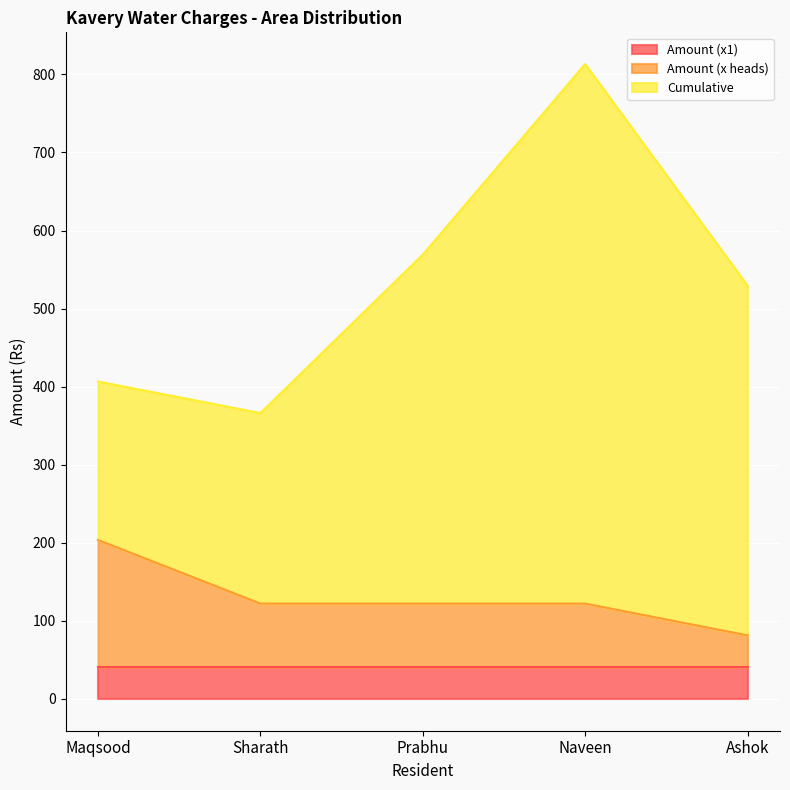

Reading left to right, extract all data points from this chart.

Amount (x1): 40.7	40.7	40.7	40.7	40.7
Amount (x heads): 162.9	81.5	81.5	81.5	40.7
Cumulative: 203.0	244.0	447.0	691.0	448.0